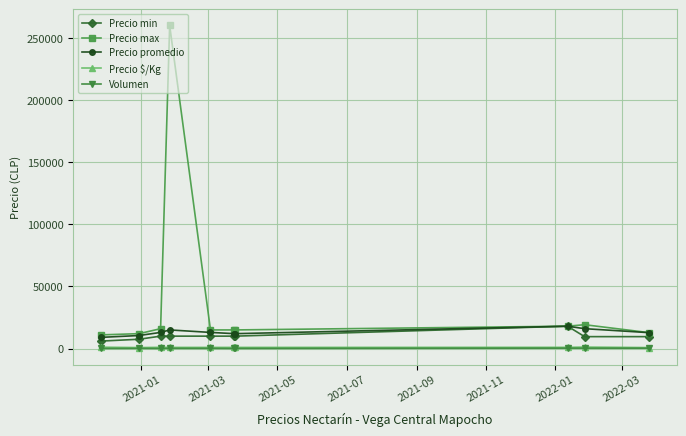

True or false: Precio promedio and Precio $/Kg cross at least once.

False